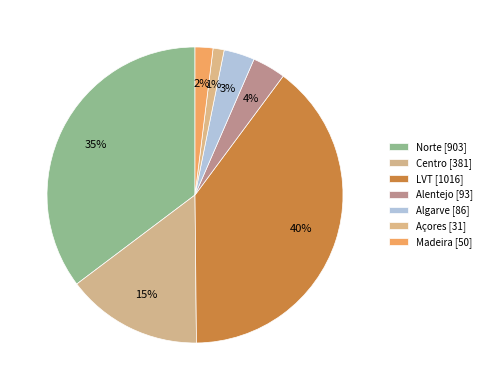

Is the sum of Centro and Açores greater than half?

No